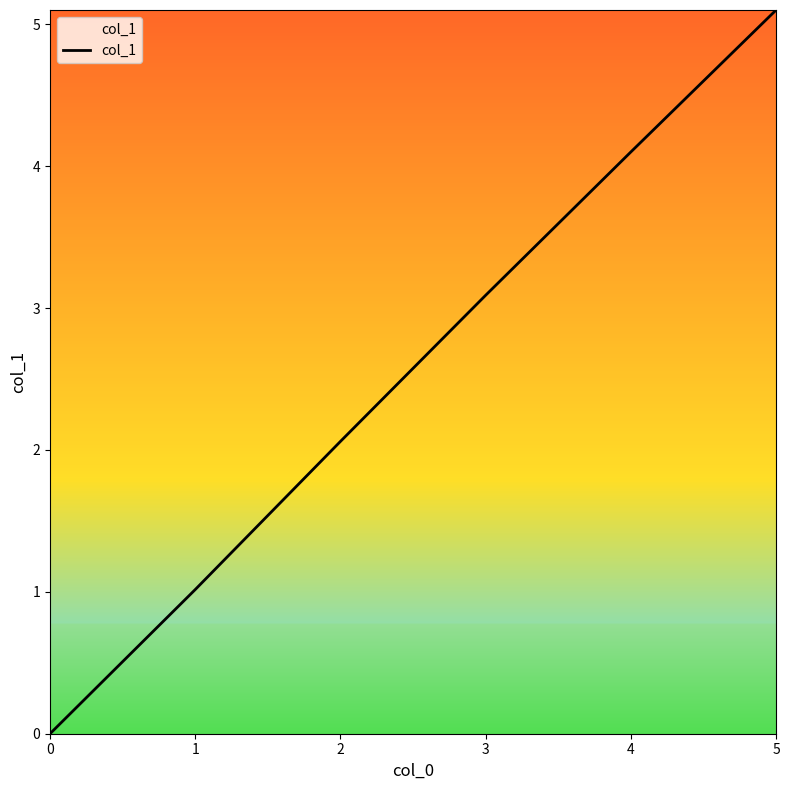

The chart shows a value of 2.1 at 2. True or false?

True